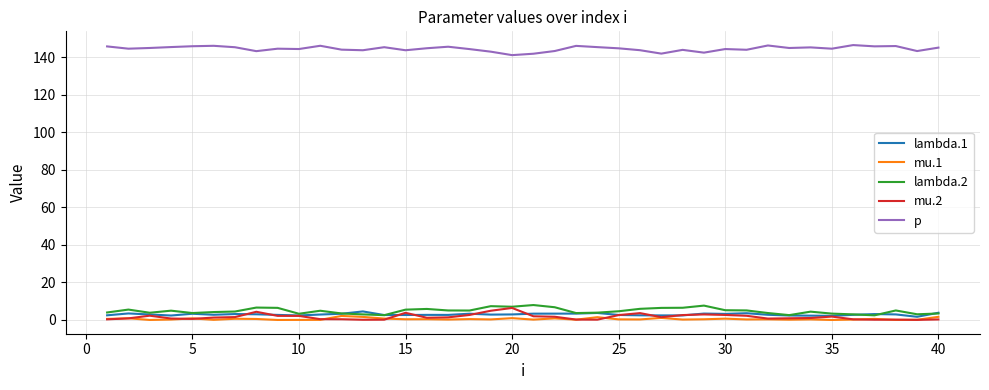

True or false: lambda.2 and p cross at least once.

False